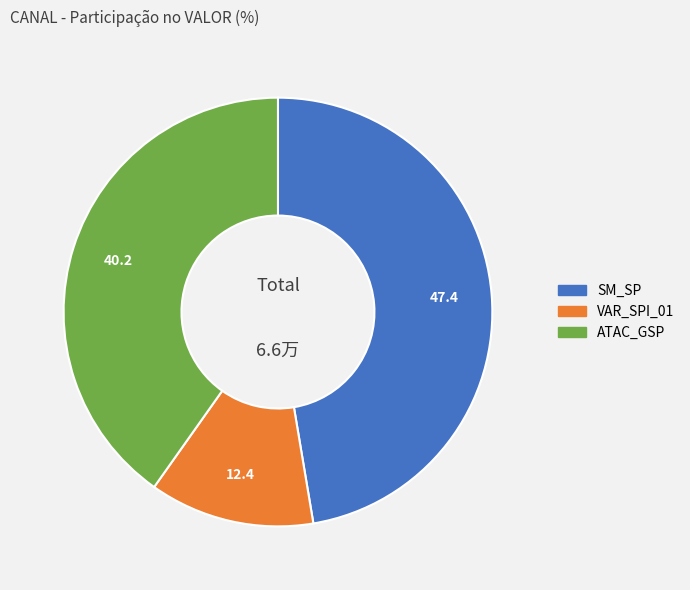

Rank the categories by value from lowest to highest.

VAR_SPI_01, ATAC_GSP, SM_SP